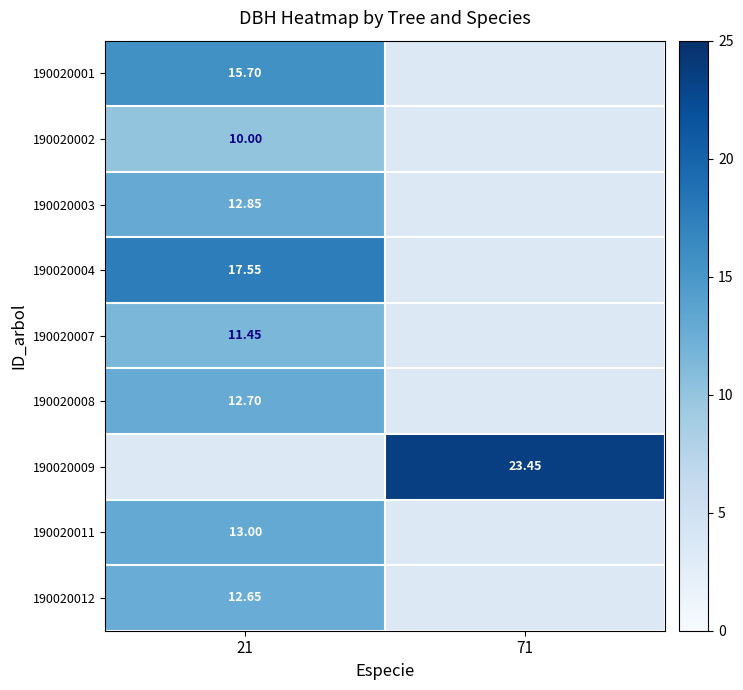

How many positive values does the 190020002 series have?

1